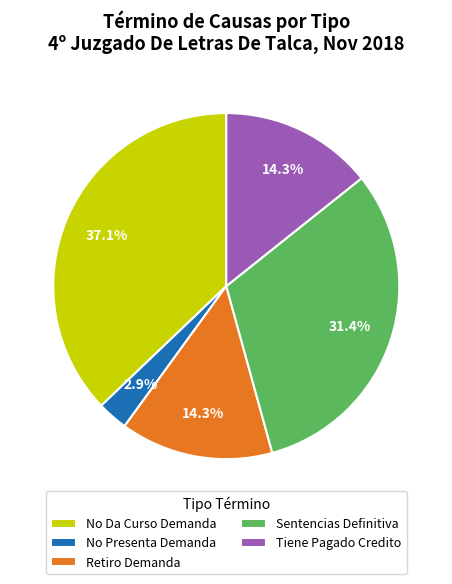

What percentage is the No Da Curso Demanda slice, to the nearest percent?

37%